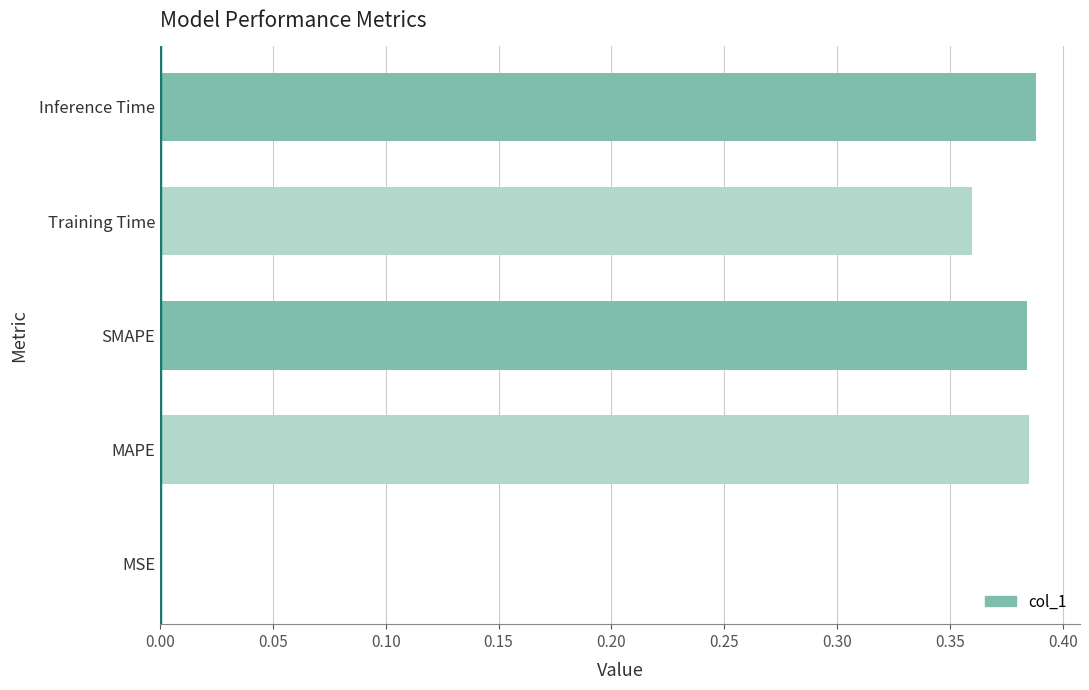

Which has a higher value, Inference Time or MSE?

Inference Time